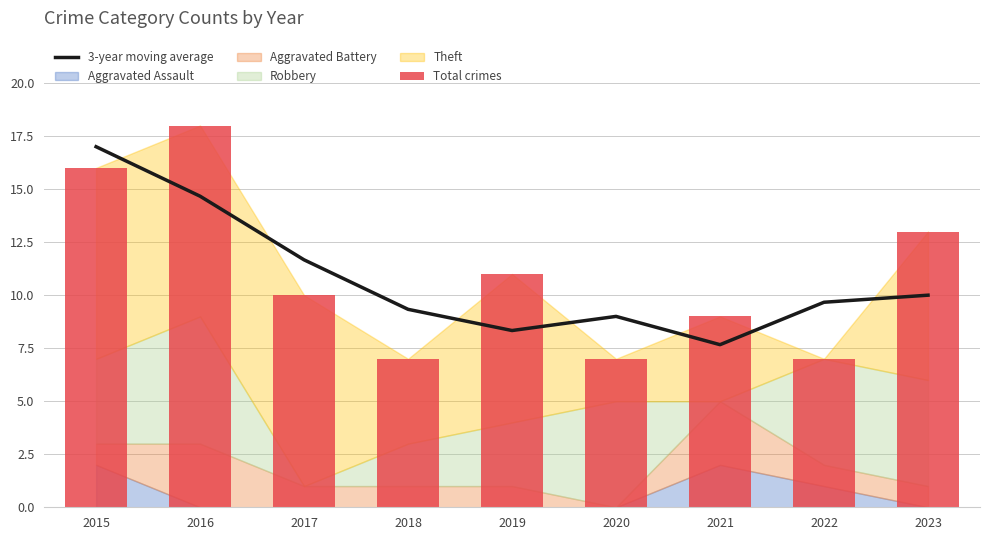

What is the sum of the 3-year moving average values at 2022 and 2019?

18.0